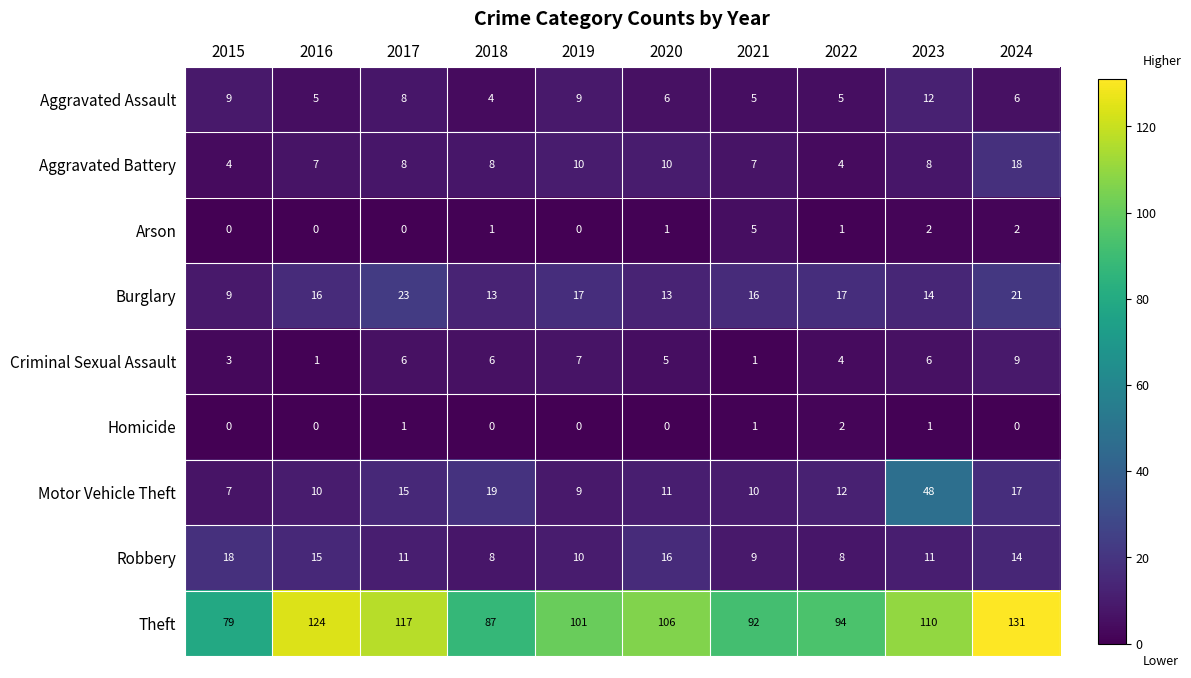

What is the approximate value of Theft at 2016?

124